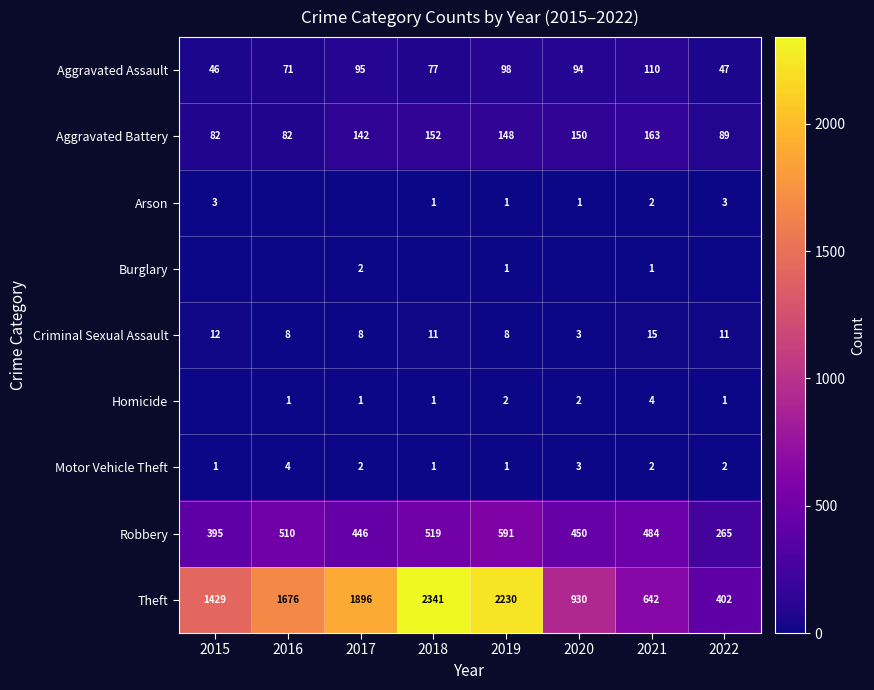

How many data points in Criminal Sexual Assault are less than 11?

4